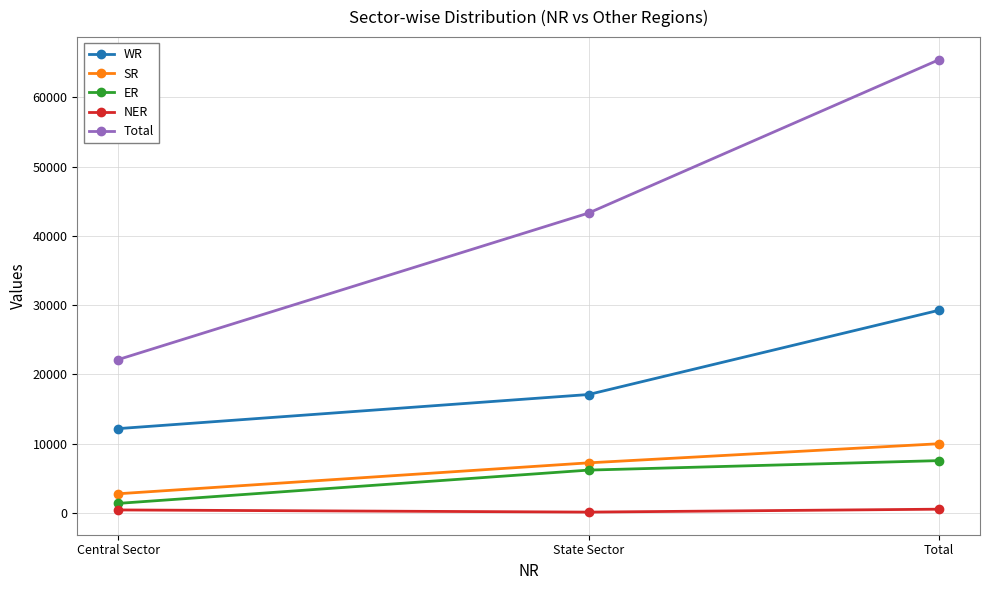

Is this an area chart (filled region under the line)?

No